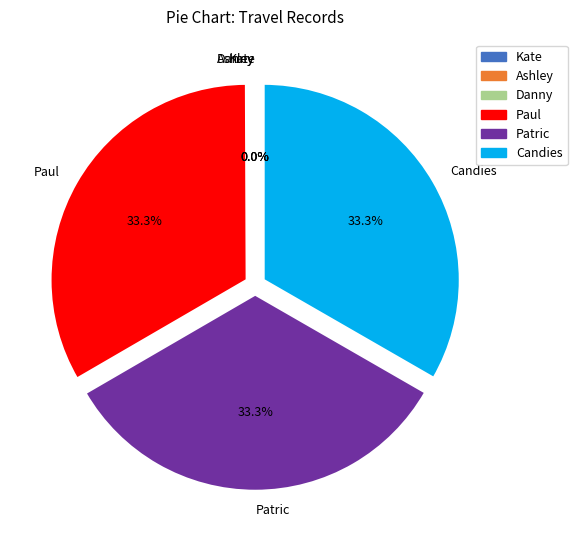

True or false: Candies accounts for 43% of the total.

False